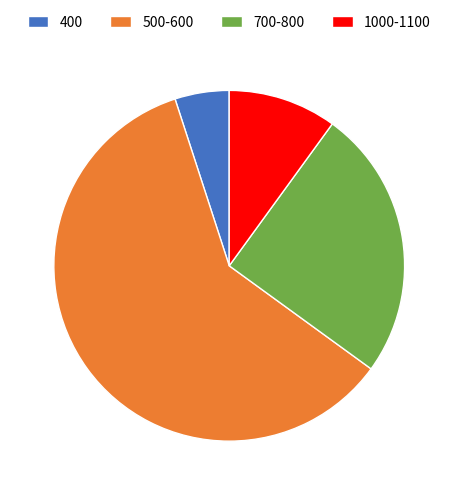

Is there a majority slice in this chart?

Yes